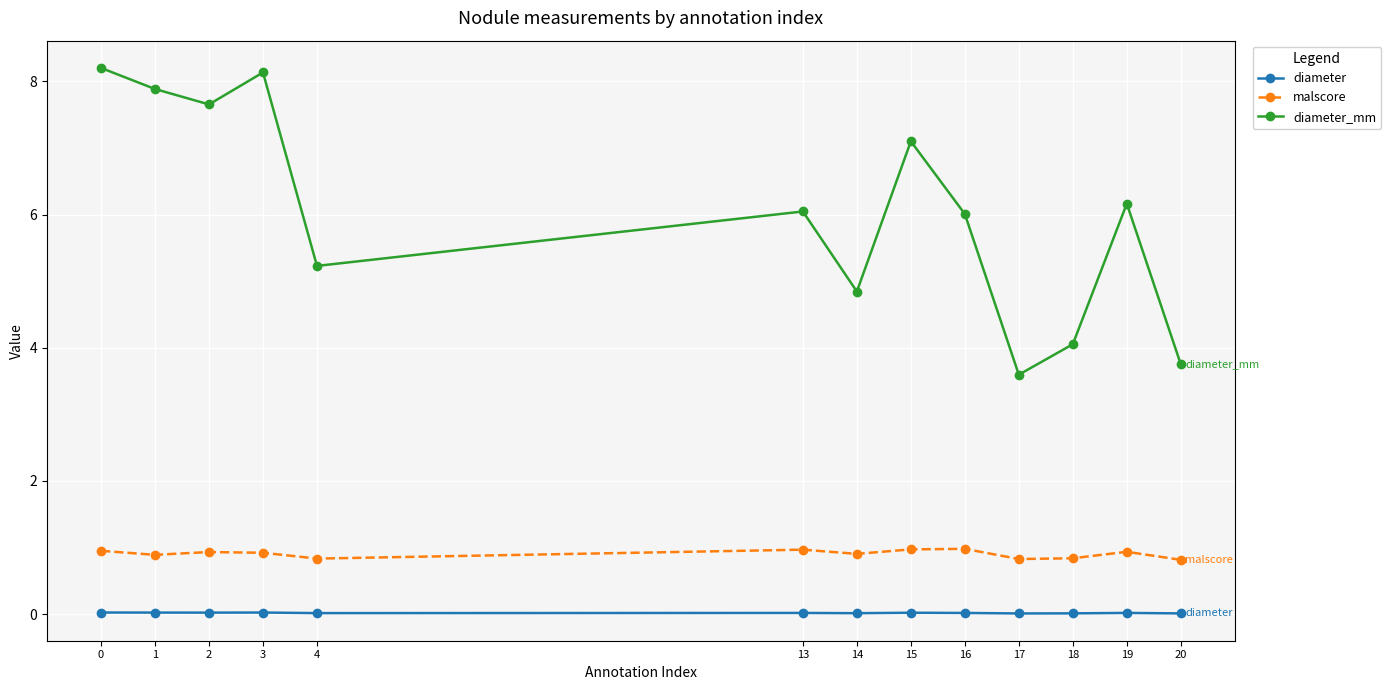

Rank the series by their maximum value, from highest to lowest.

diameter_mm, malscore, diameter